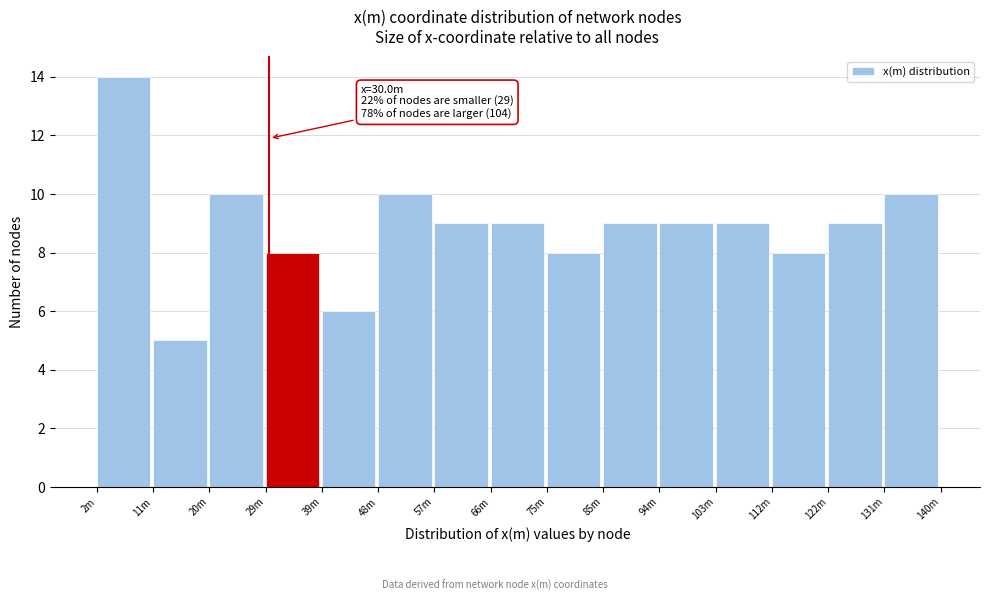

Reading left to right, transcribe all the data shown in this chart.

2m=14	11m=5	20m=10	29m=8	39m=6	48m=10	57m=9	66m=9	75m=8	85m=9	94m=9	103m=9	112m=8	122m=9	131m=10